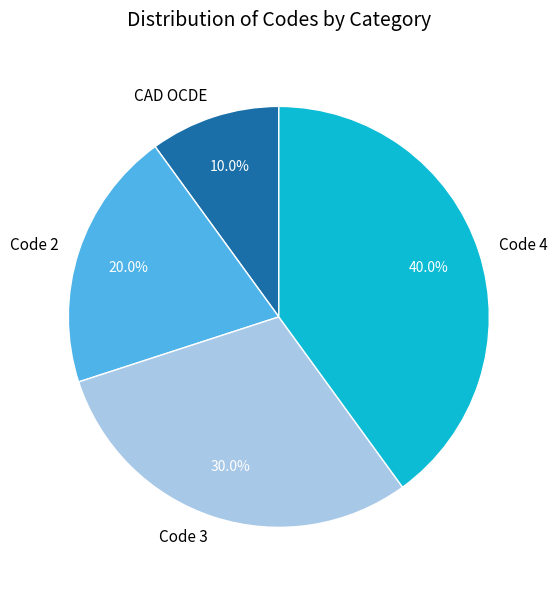

Which has a higher value, Code 4 or Code 2?

Code 4